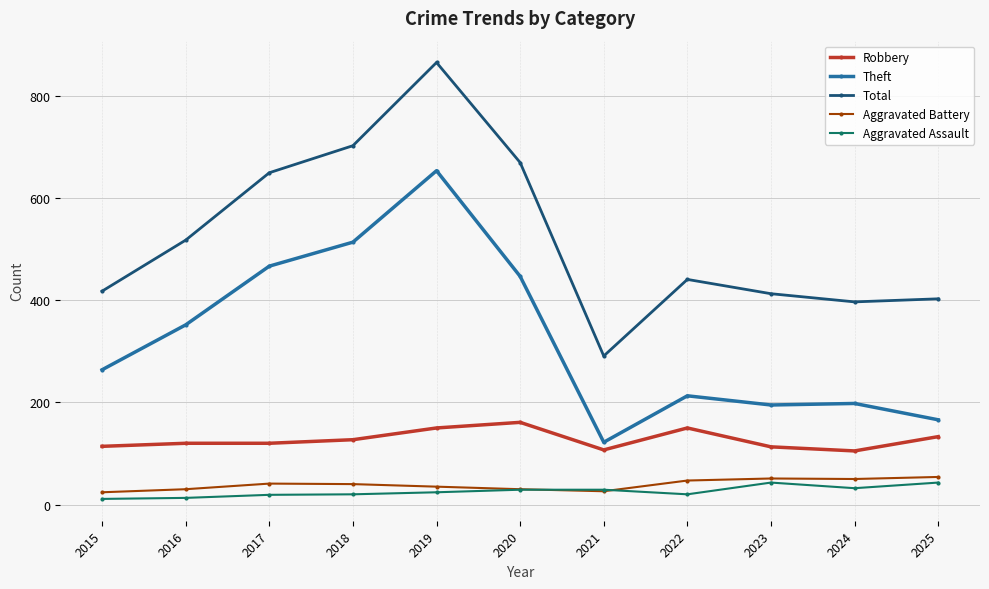

Which series has the largest range (max minus min)?

Total